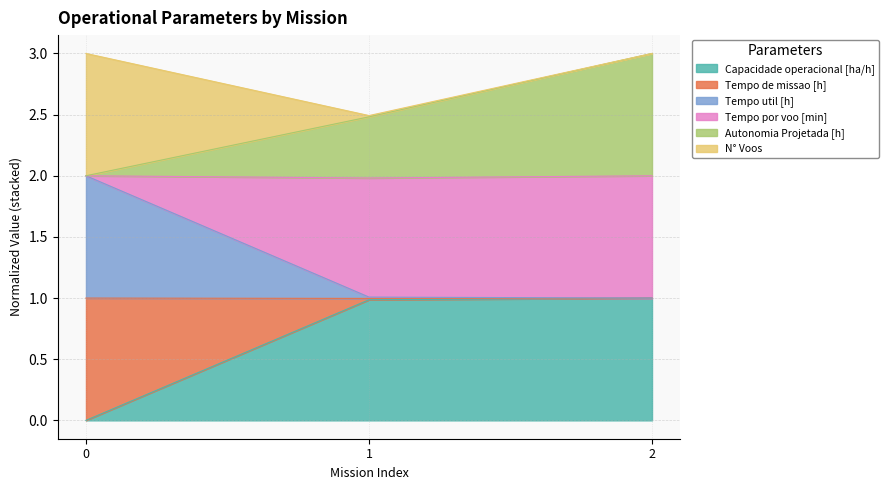

What is the value of the Tempo de missao [h] point at the 3rd from the left?

1.0